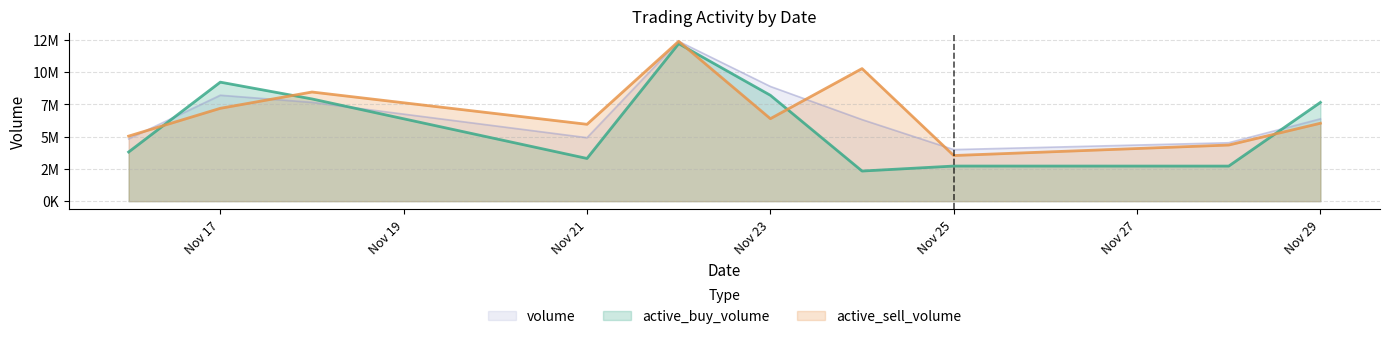

What is the average value of the volume series?

6804472.5